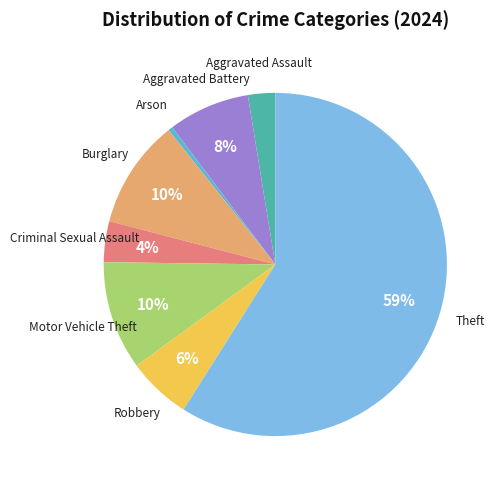

Is there any slice that represents more than half of the pie?

Yes